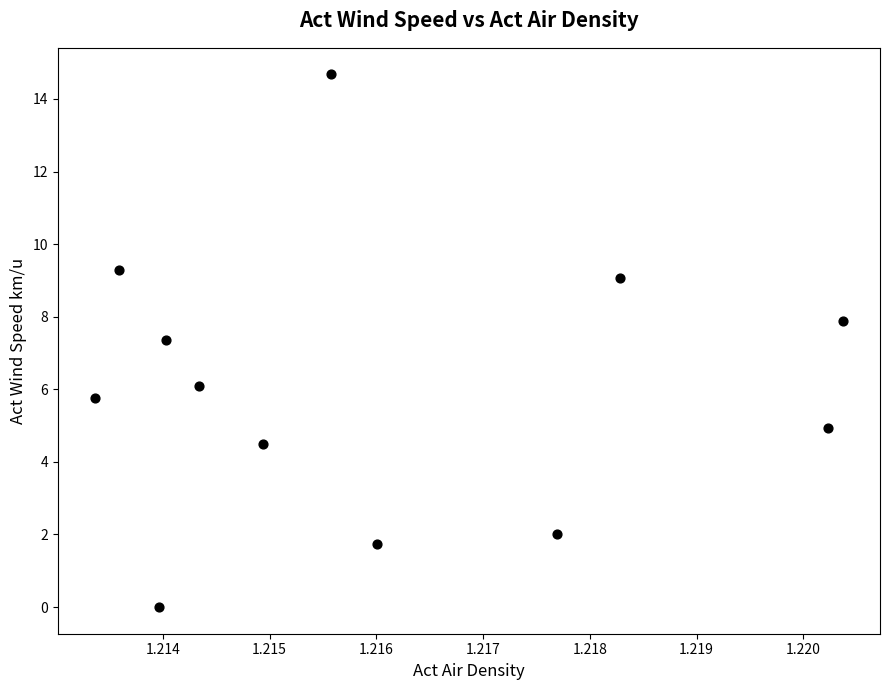

What Y value in the scatter plot is closest to 7?

7.3